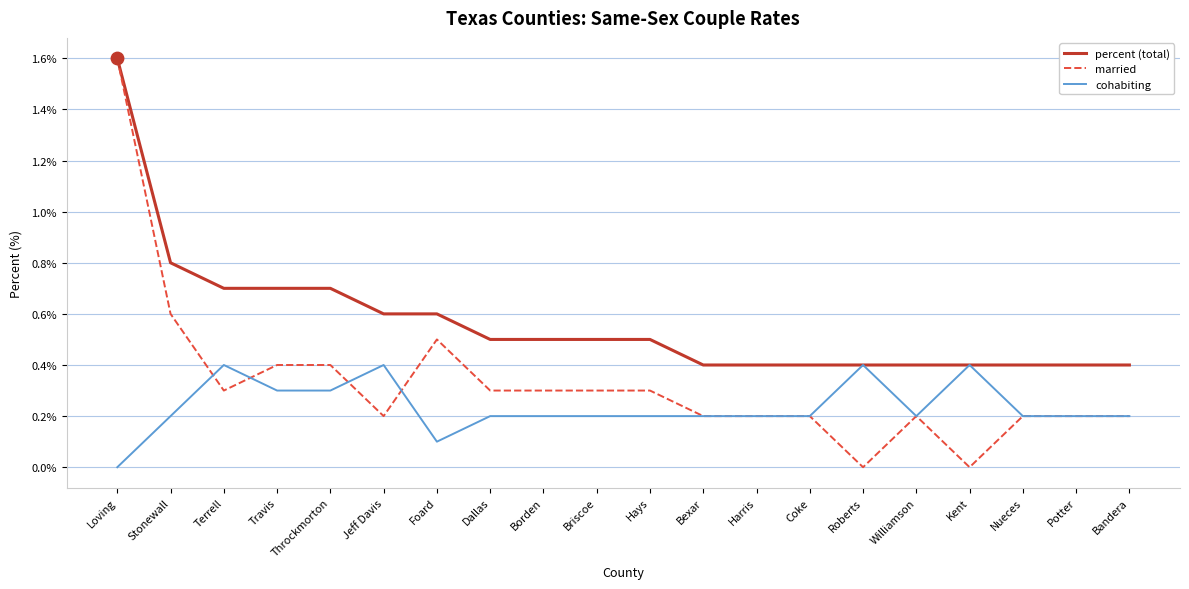

At how many categories does at least one series exceed 0?

20